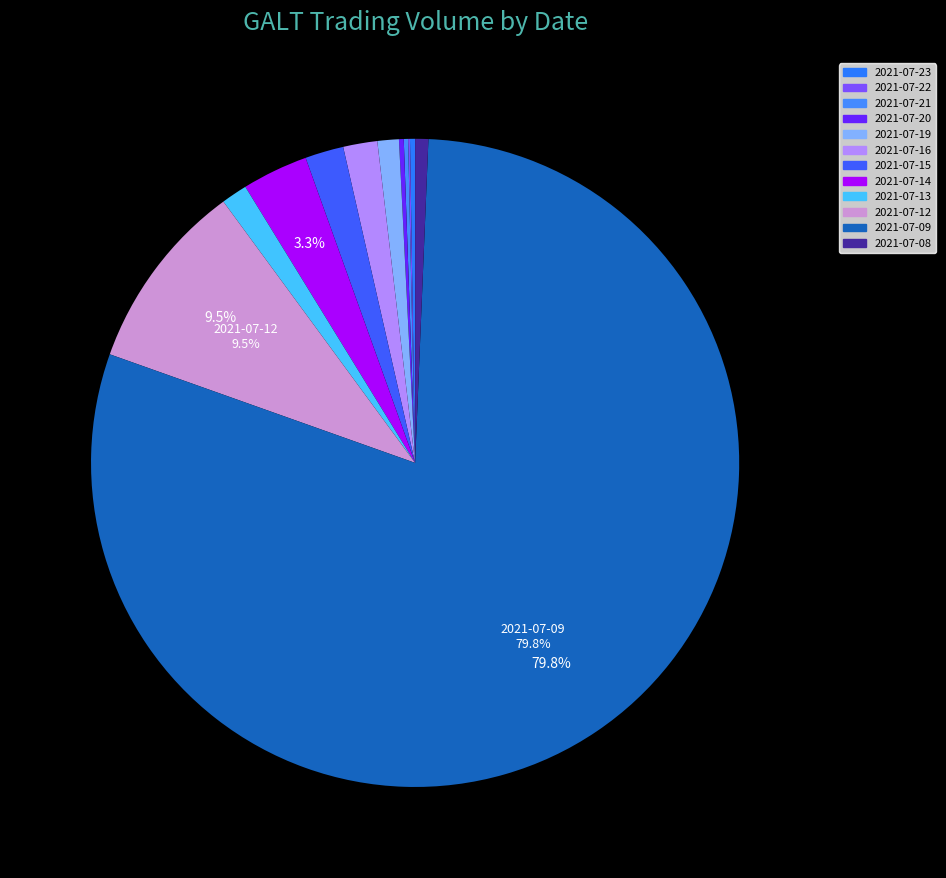

Rank the categories by value from highest to lowest.

2021-07-09, 2021-07-12, 2021-07-14, 2021-07-15, 2021-07-16, 2021-07-13, 2021-07-19, 2021-07-08, 2021-07-23, 2021-07-20, 2021-07-21, 2021-07-22